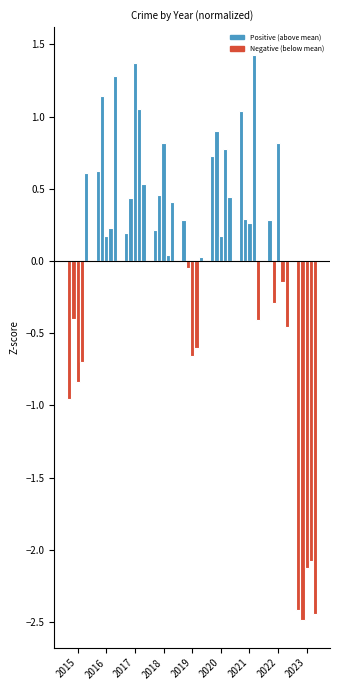

Is it true that the value at 2019 is 0.3?

True